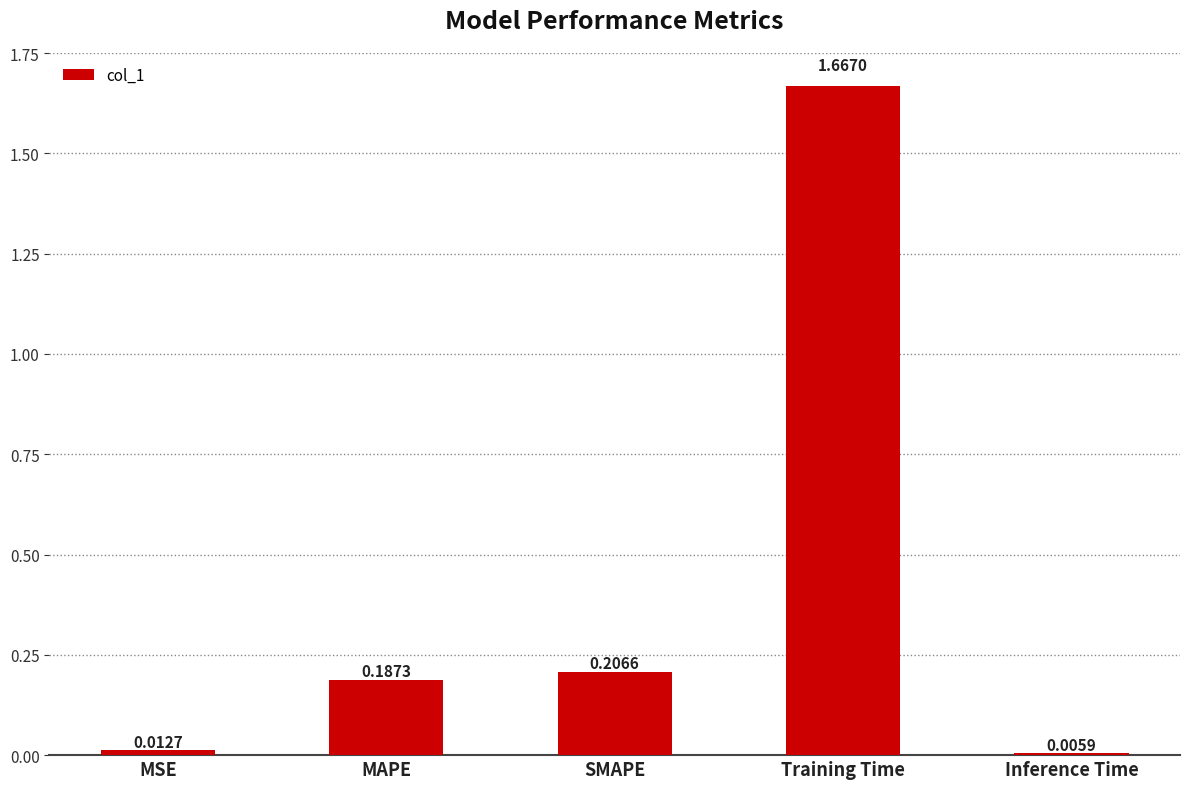

What is the label of the 5th bar from the right?

MSE